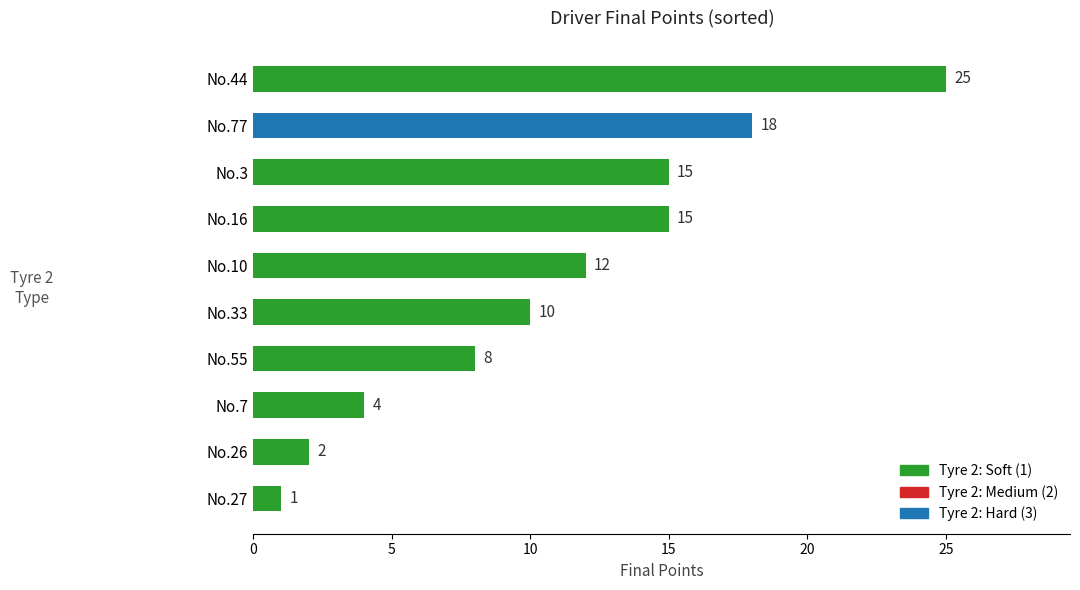

Count the number of data series in this chart.

1